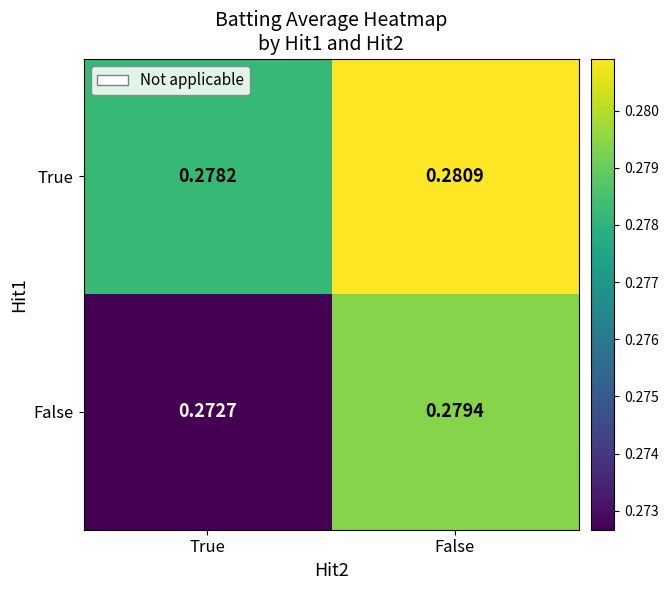

At which category is the sum across all series the highest?

False